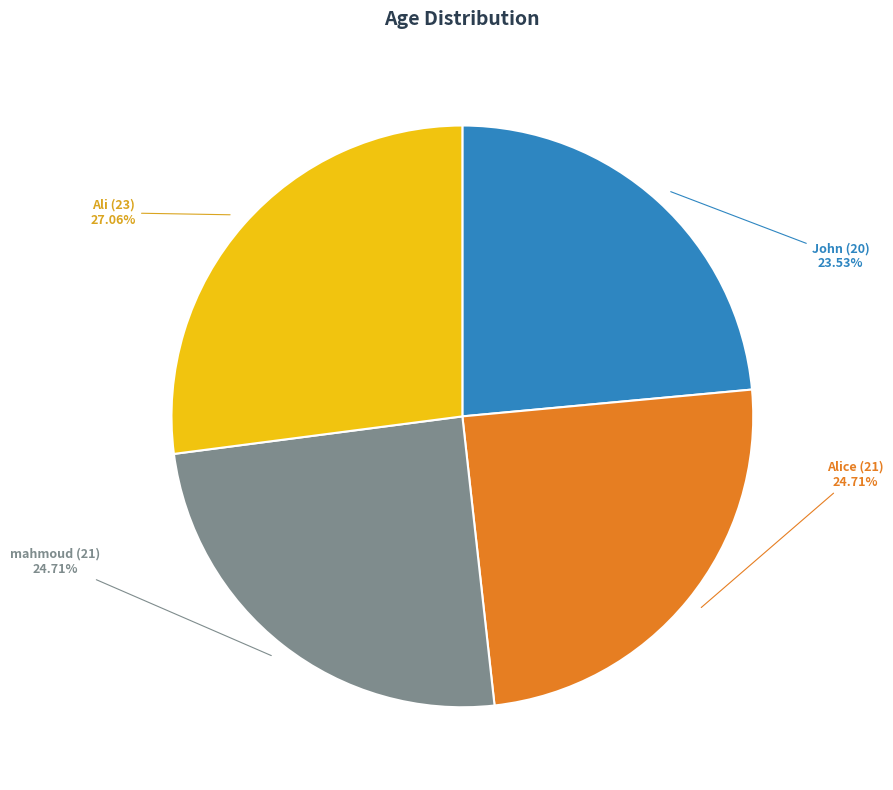

How many slices are in this pie chart?

4